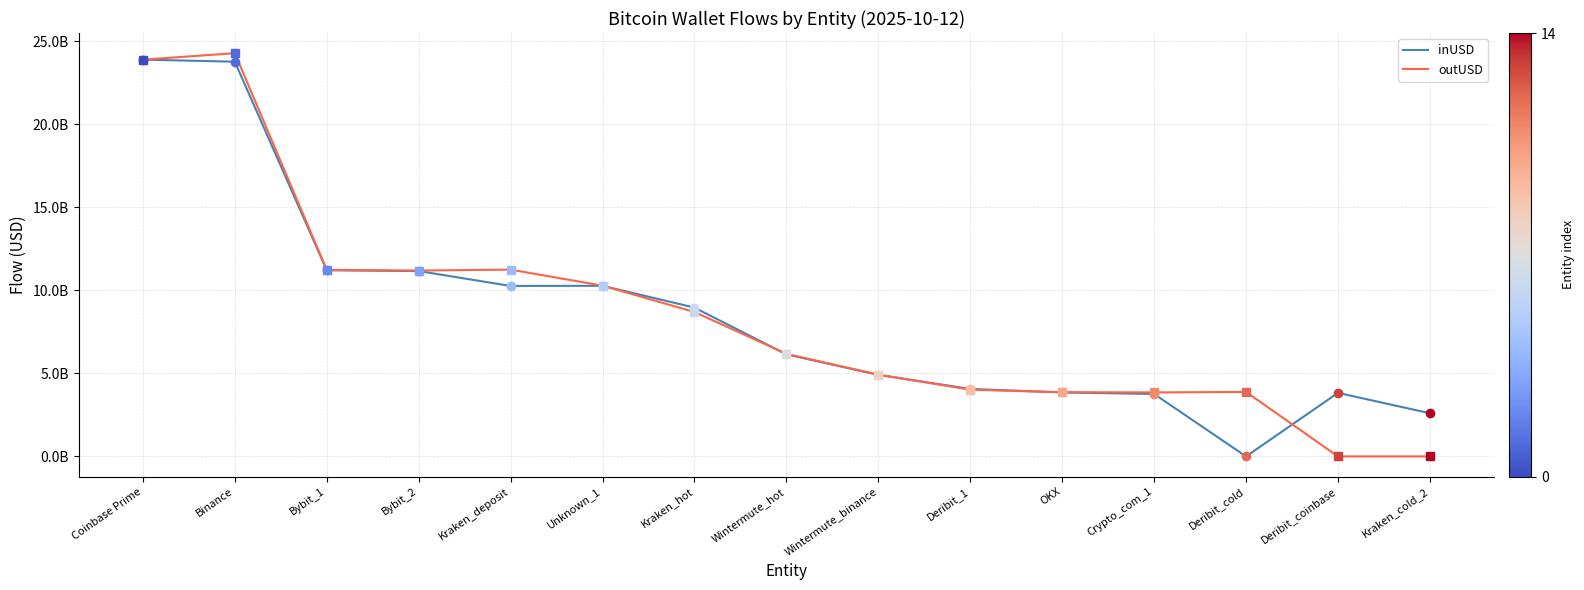

Is this an area chart (filled region under the line)?

No